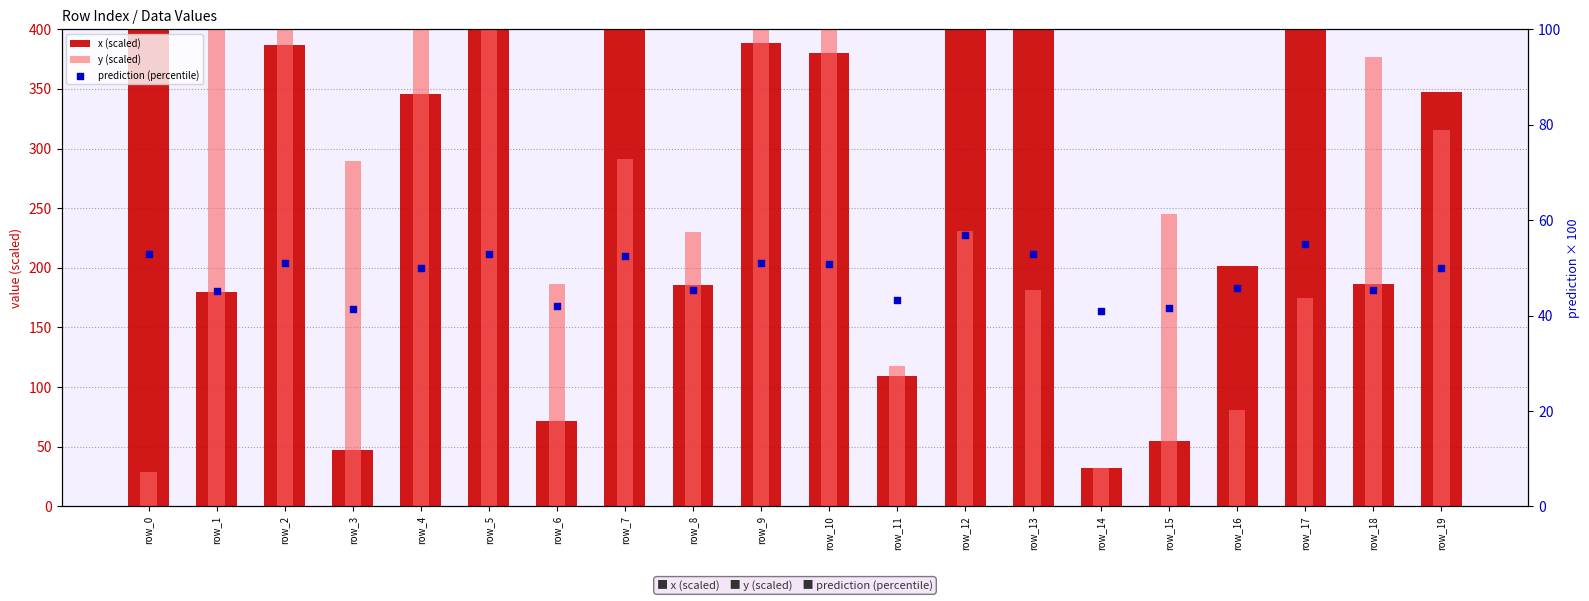

Which series contains the highest Y value?

x (scaled)